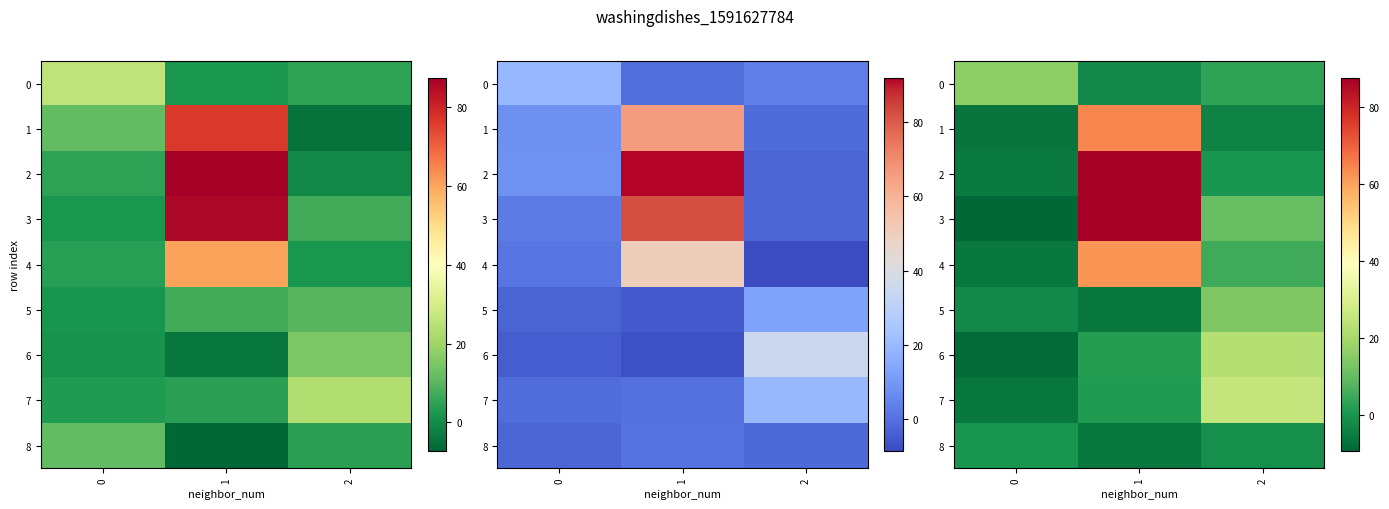

How many data points in row_4 are less than 5?

1